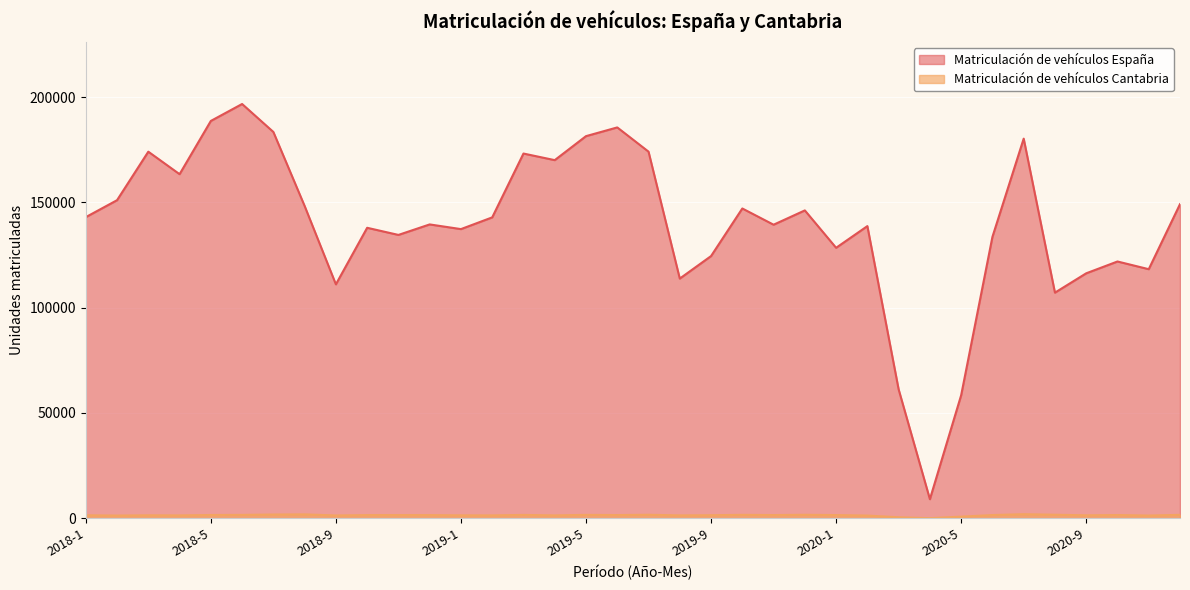

True or false: Matriculación de vehículos España and Matriculación de vehículos Cantabria intersect in this chart.

False